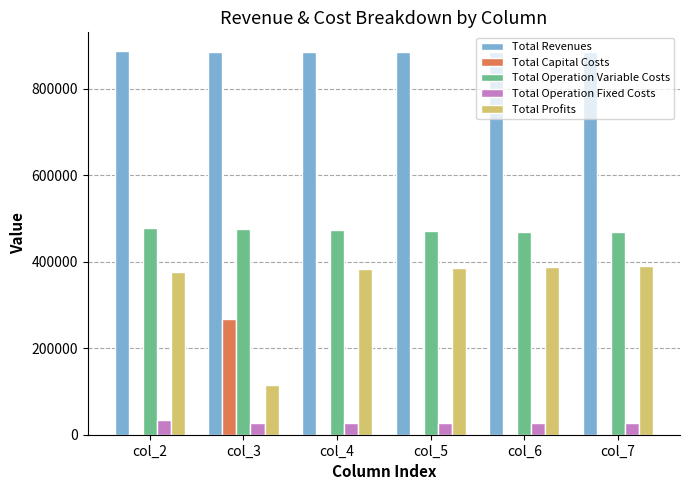

What is the highest value of the Total Operation Fixed Costs series?

33627.6